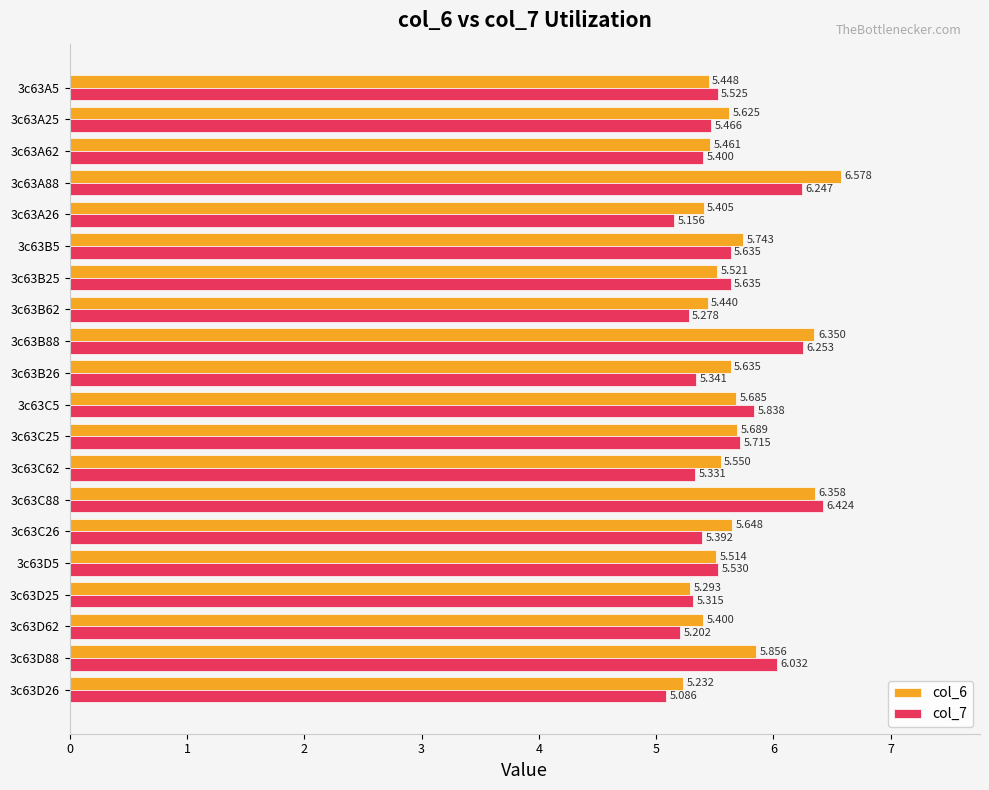

Count the col_6 values in the range 5 to 6.

17